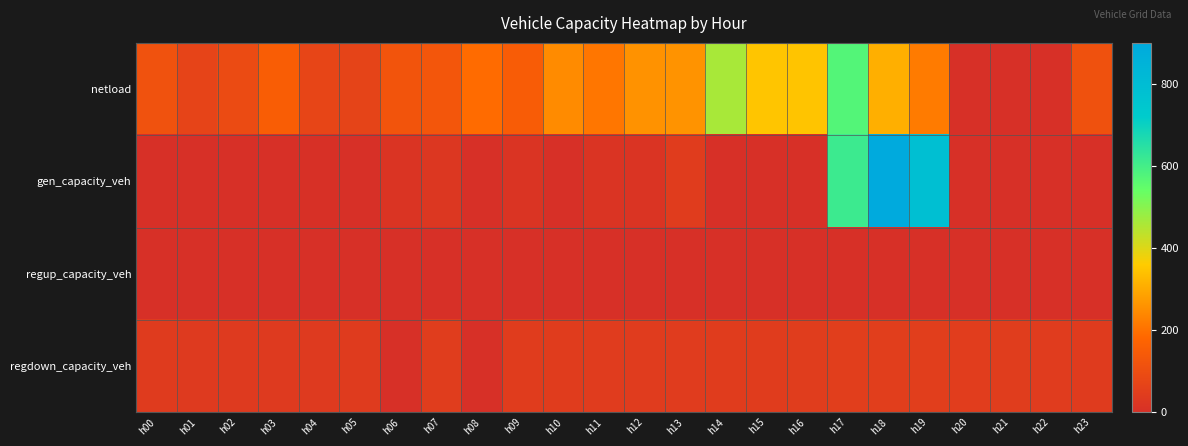

List the series in order of their peak value, highest first.

gen_capacity_veh, netload, regdown_capacity_veh, regup_capacity_veh